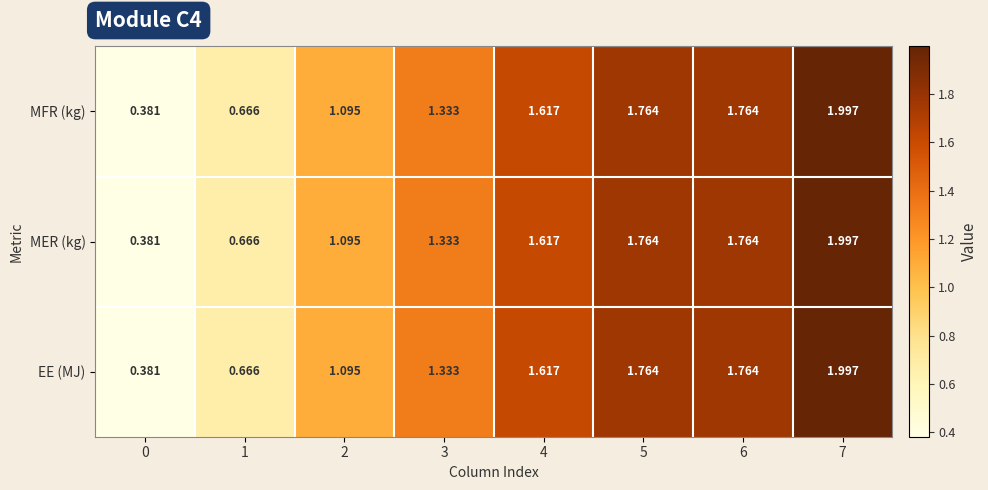

At how many categories does at least one series exceed 0?

8